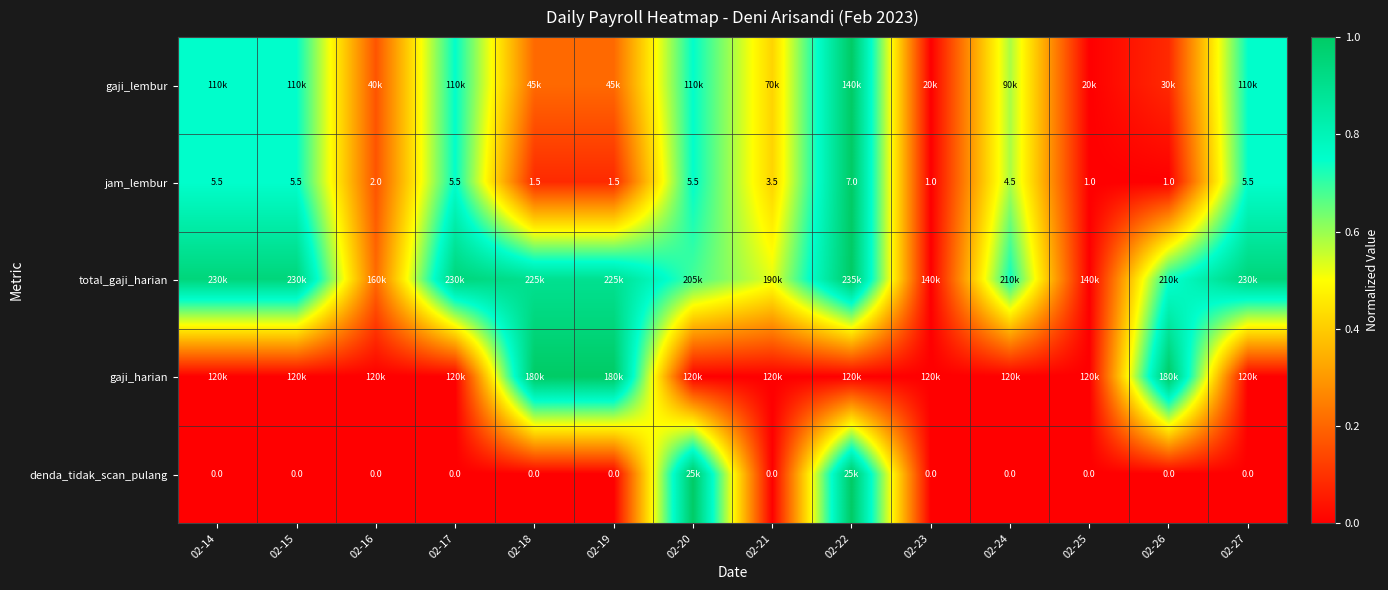

How many data points in jam_lembur are less than 4?

7